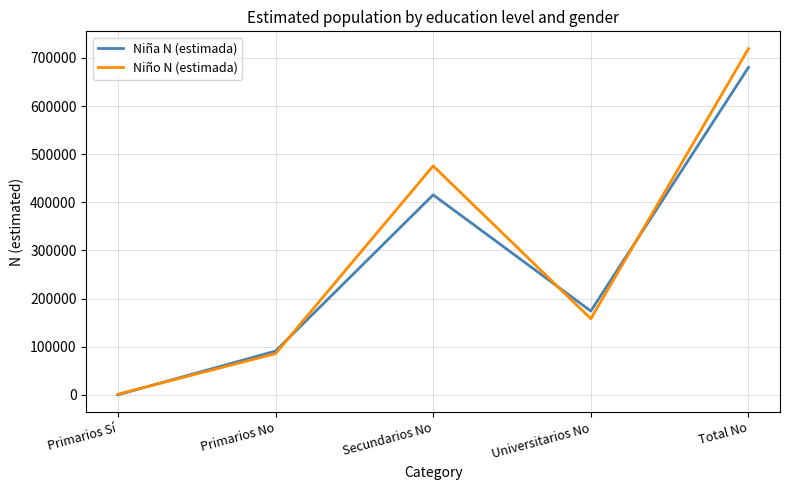

Is the value of Niño N (estimada) at Universitarios No greater than the value of Niña N (estimada) at Secundarios No?

No